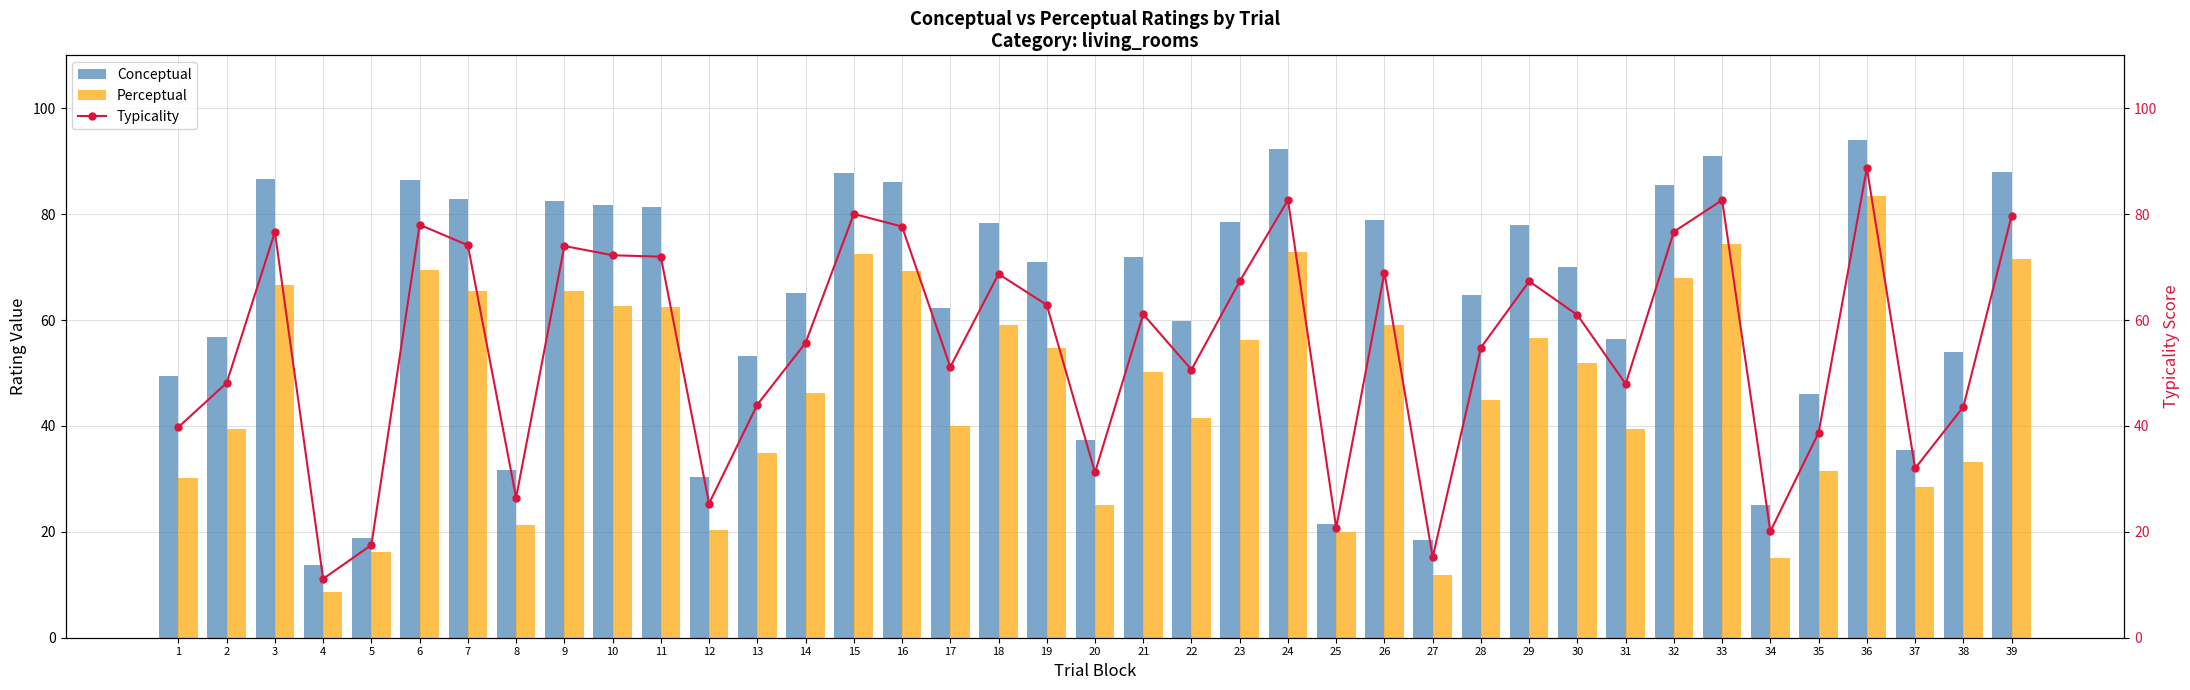

Reading left to right, what are all the values shown in this chart?

Conceptual: 49.4	56.9	86.6	13.7	18.9	86.5	82.8	31.6	82.5	81.7	81.4	30.4	53.2	65.2	87.7	86.1	62.3	78.3	71.0	37.3	71.9	59.7	78.5	92.4	21.6	79.0	18.5	64.7	78.0	70.0	56.5	85.5	90.9	25.2	46.0	94.0	35.5	54.0	87.9
Perceptual: 30.2	39.4	66.6	8.6	16.2	69.5	65.5	21.3	65.5	62.7	62.5	20.4	34.8	46.2	72.4	69.2	40.0	59.1	54.8	25.1	50.3	41.5	56.1	72.9	19.9	59.0	11.9	44.9	56.7	51.9	39.4	67.9	74.4	15.0	31.5	83.3	28.4	33.2	71.5
Typicality: 39.8	48.1	76.6	11.1	17.5	78.0	74.1	26.5	74.0	72.2	72.0	25.4	44.0	55.7	80.0	77.7	51.1	68.7	62.9	31.2	61.1	50.6	67.3	82.7	20.7	69.0	15.2	54.8	67.3	61.0	47.9	76.7	82.7	20.1	38.7	88.7	32.0	43.6	79.7